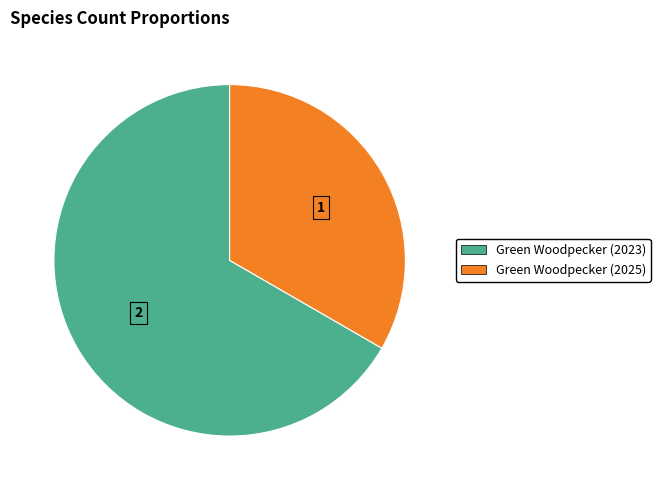

Rank the categories by value from highest to lowest.

Green Woodpecker (2023), Green Woodpecker (2025)